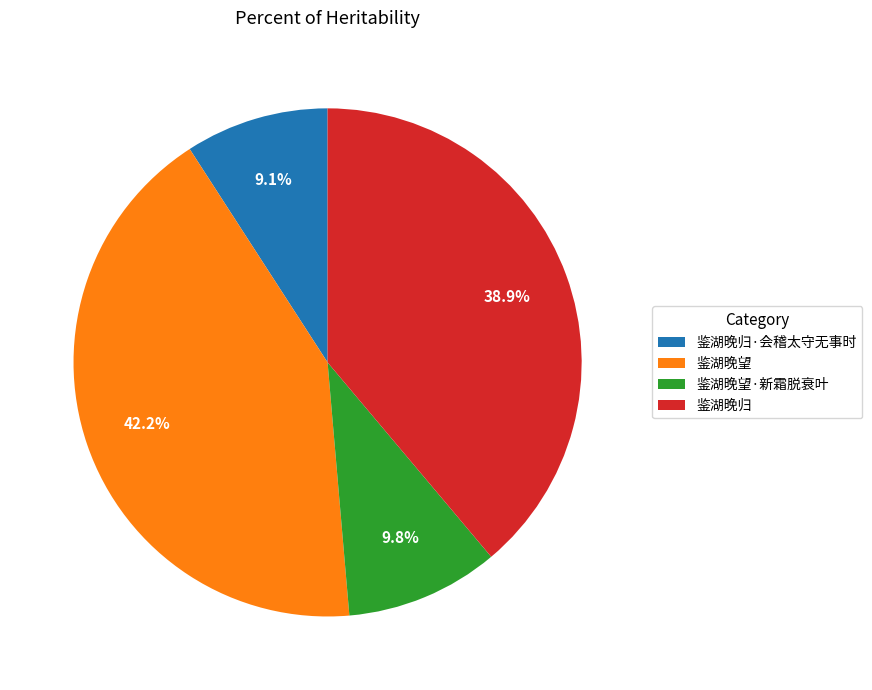

To the nearest percent, what portion does 鉴湖晚望·新霜脱衰叶 represent?

10%